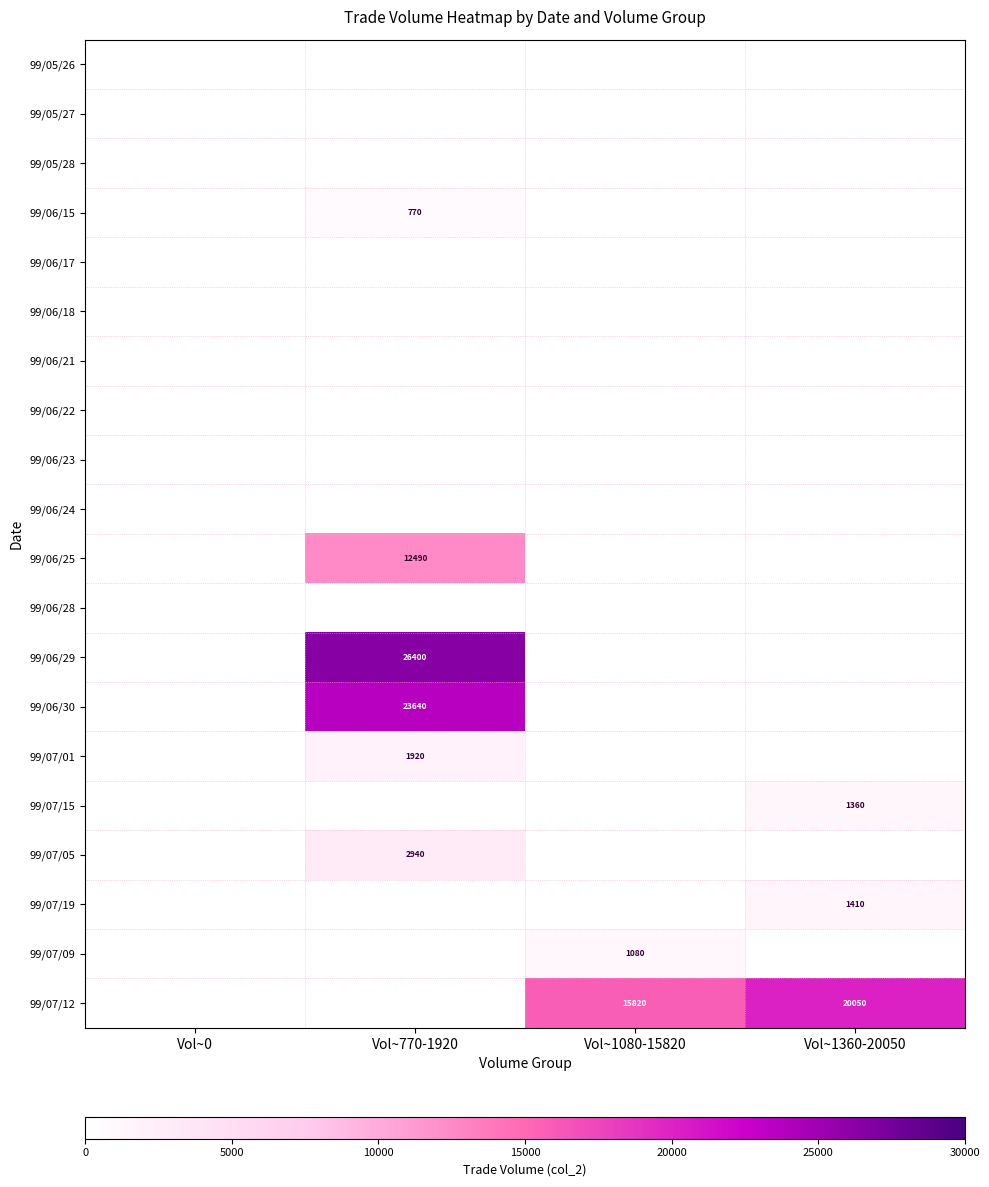

What is the total value across all series at Vol~1080-15820?

16900